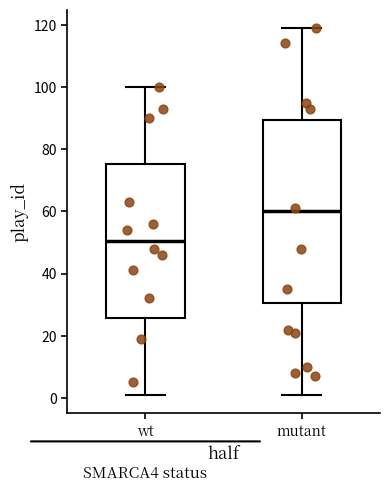

Where does the upper whisker of the box for mutant end on the y-axis? The values are not printed on the chart, so give them approximately, as read against the axis.

120